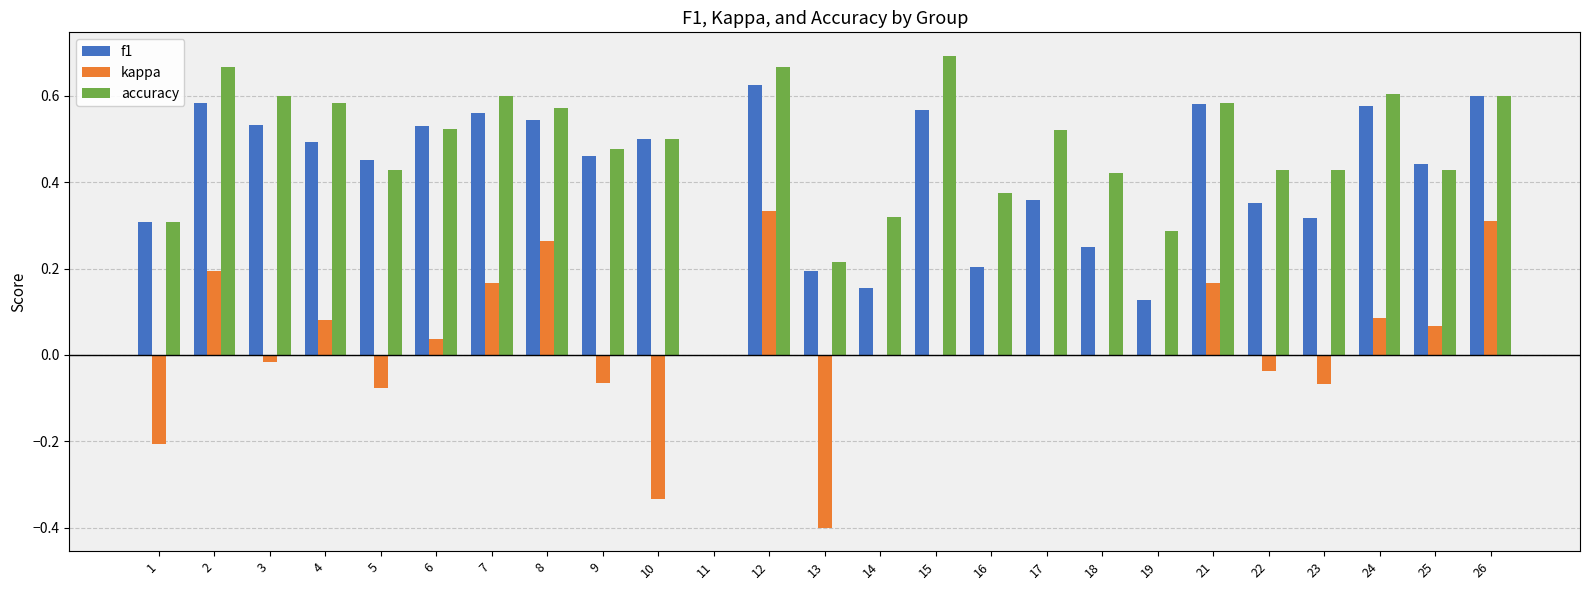

What is the sum of all f1 values?

10.3